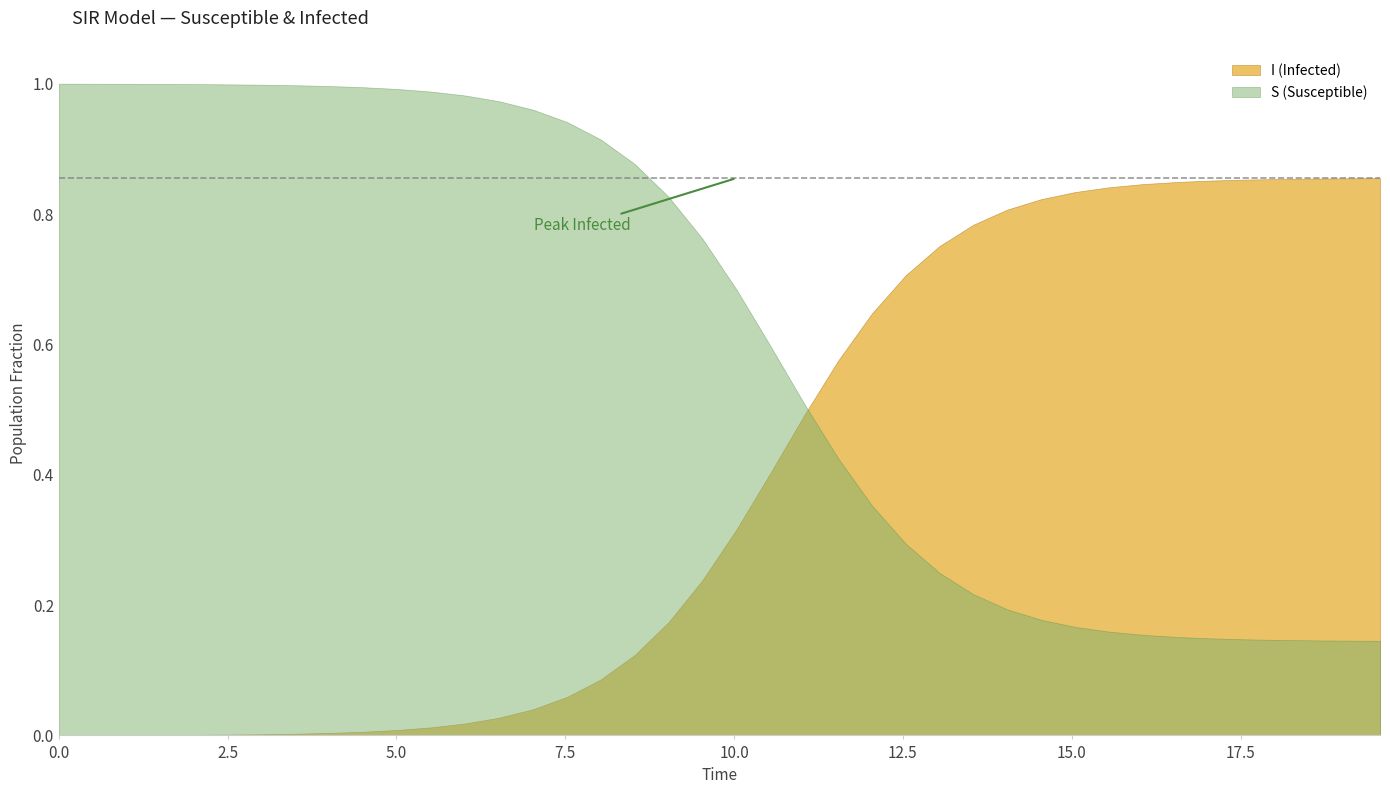

After their last crossing, which series has the higher values: I (Infected) or S (Susceptible)?

I (Infected)